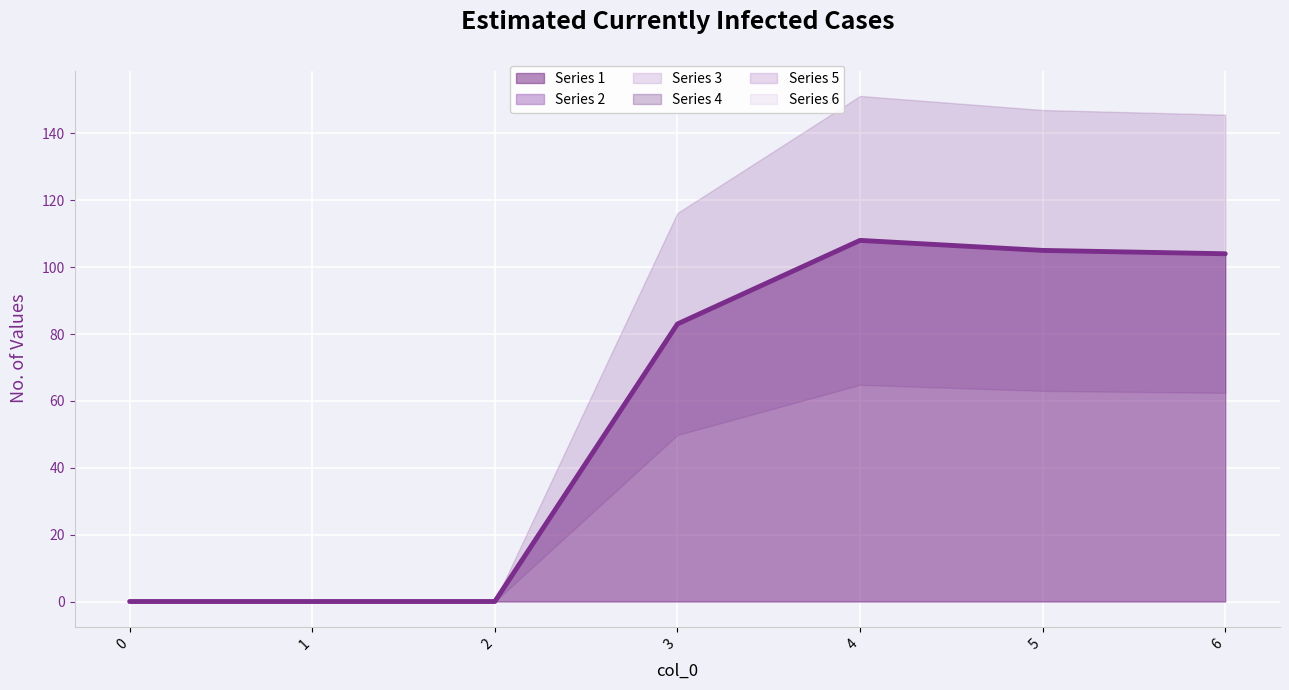

How many lines are shown in the chart?

6